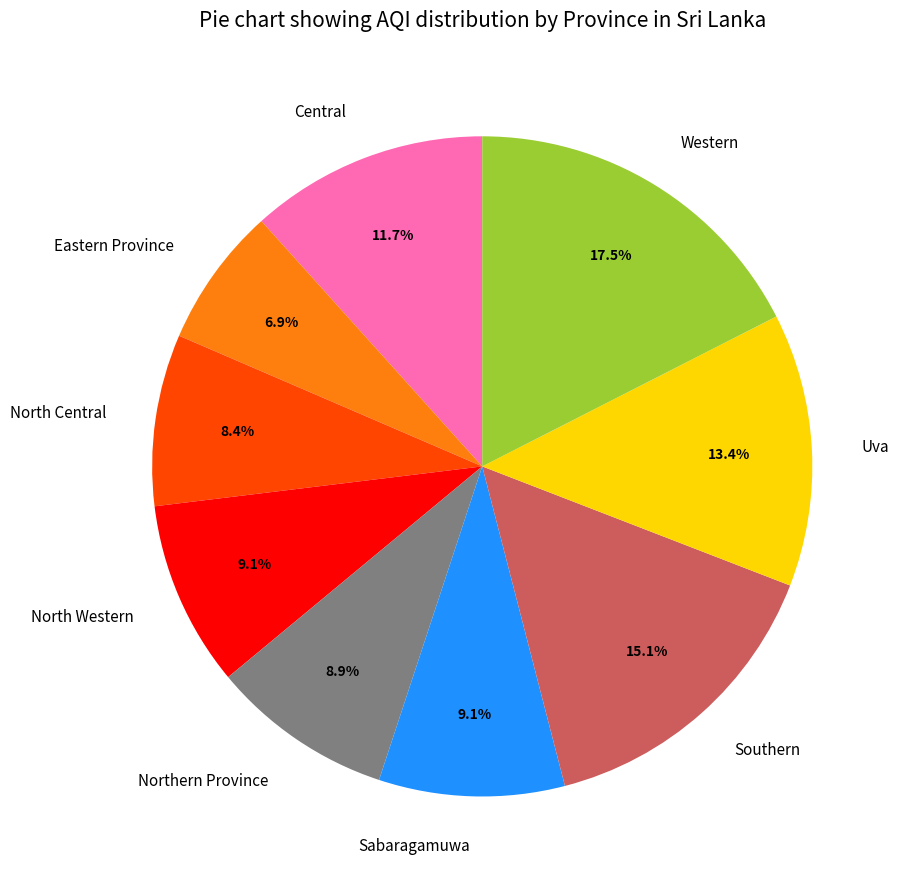

Approximately how many times larger is the value at North Western compared to Eastern Province?

1.3